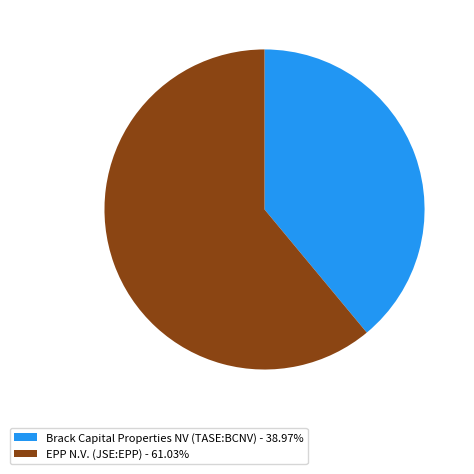

Does EPP N.V. (JSE:EPP) - 61.03% represent more than half of the total?

Yes